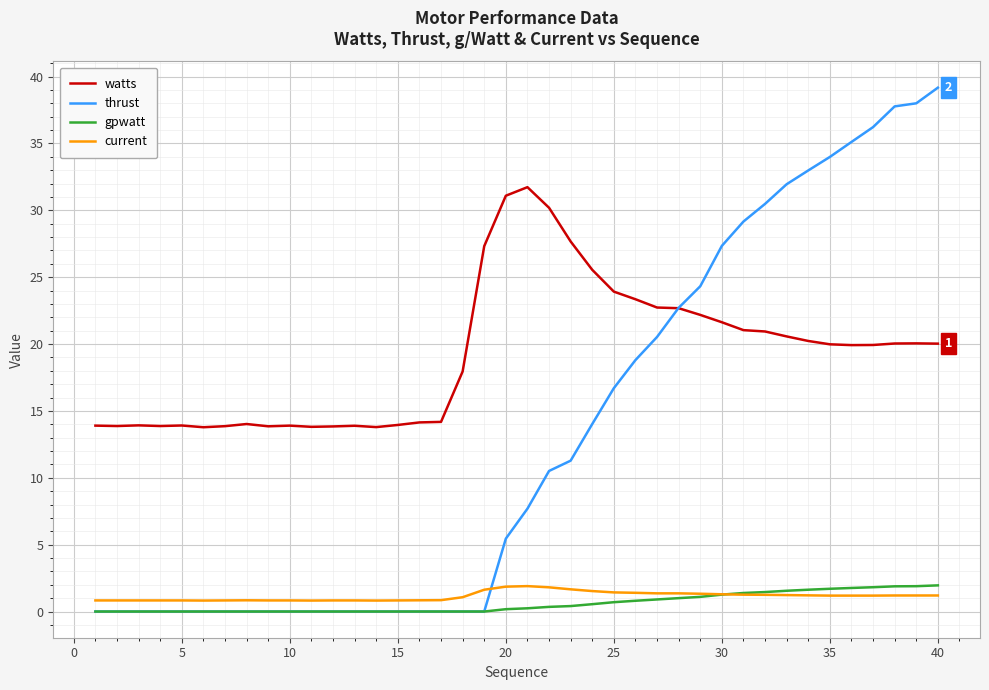

Which series has the largest total across all categories?

watts